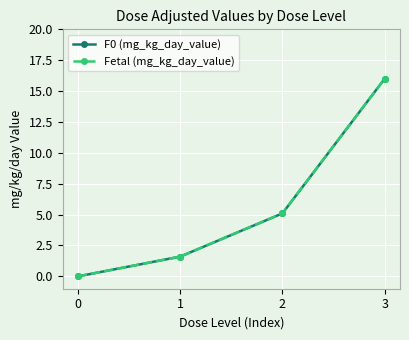

Between 0 and 2, which series saw the biggest shift?

F0 (mg_kg_day_value)